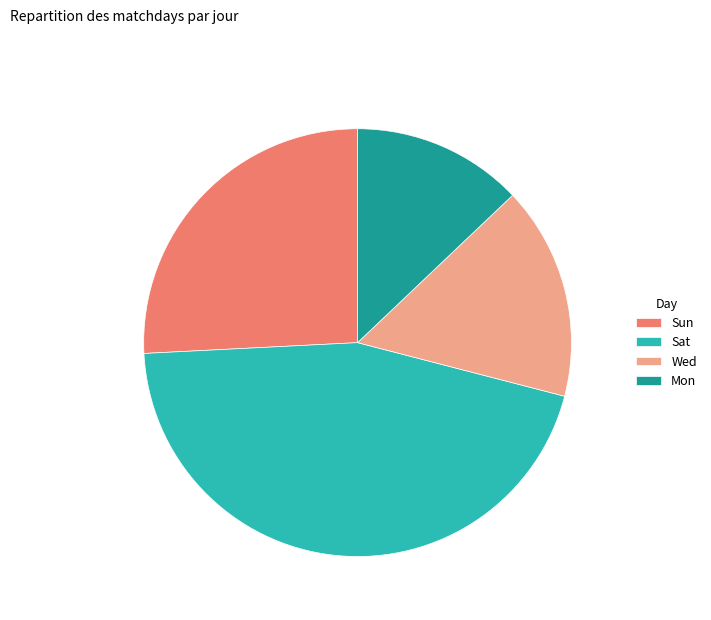

Count the number of slices in the pie.

4